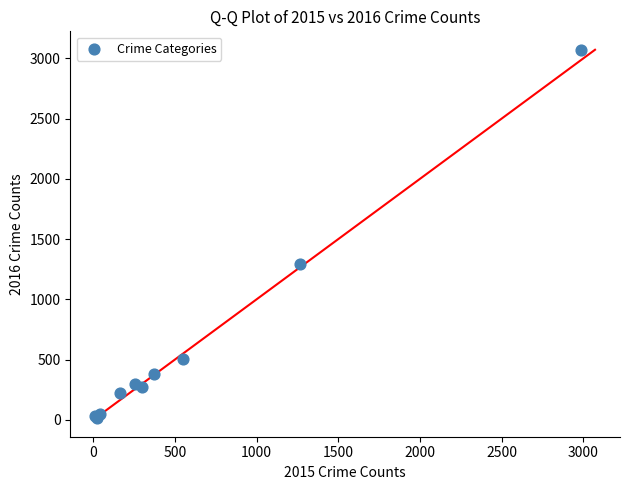

What Y value in the scatter plot is closest to 1542?

1297